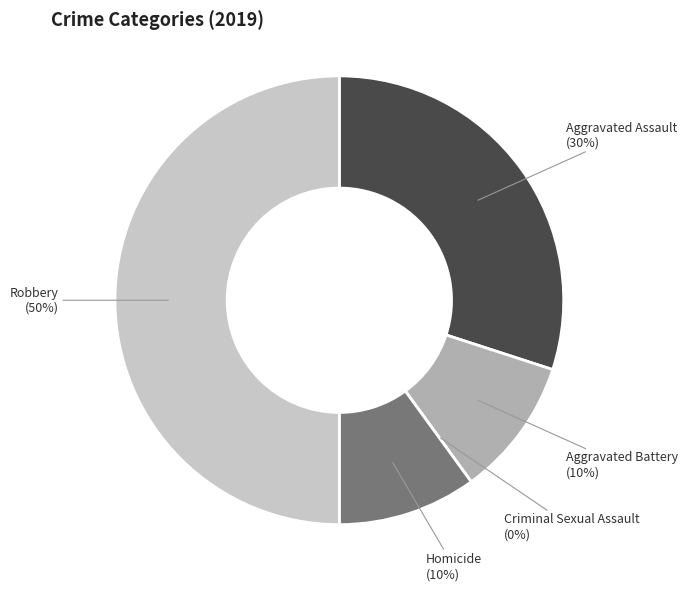

Which slice is the smallest?

Criminal Sexual Assault